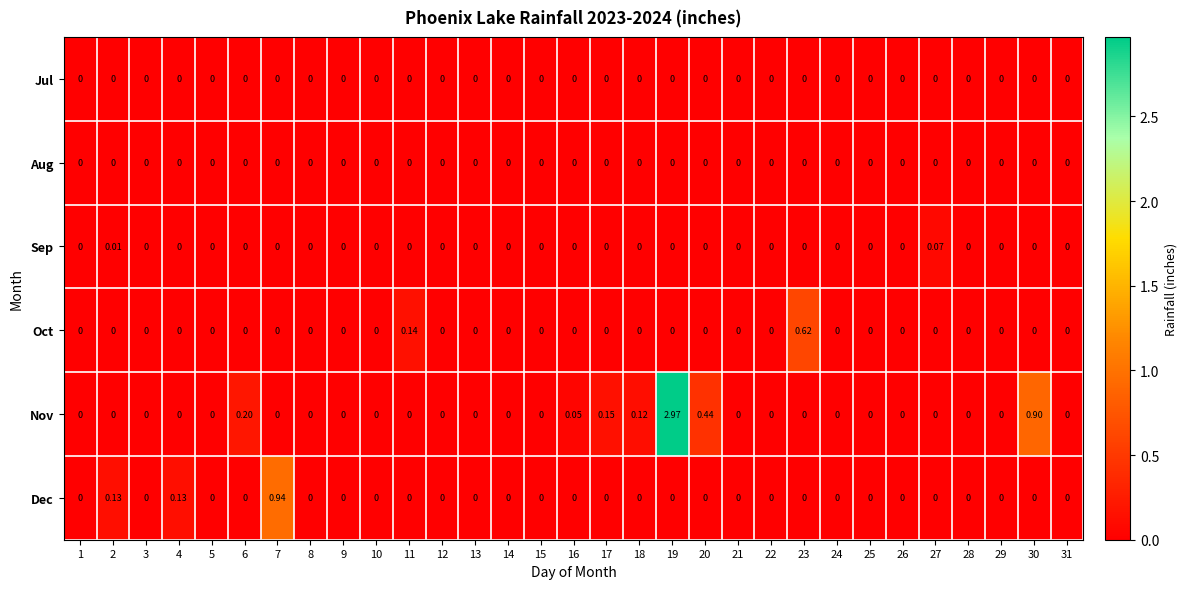

Which series has the widest spread of values?

Nov